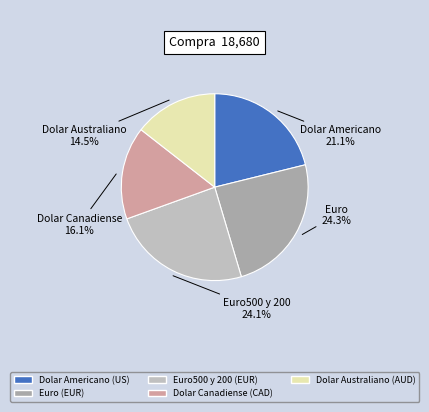

To the nearest percent, what is the difference between the Dolar Australiano (AUD) and Dolar Canadiense (CAD) slice percentages?

2%